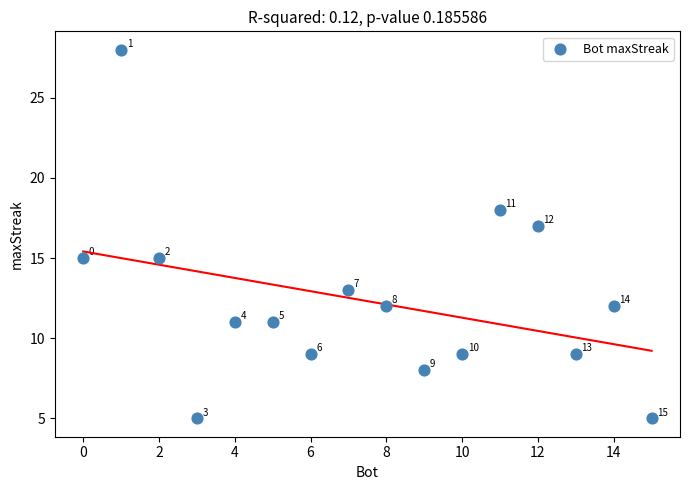

What is the range of X values (max minus min)?

15